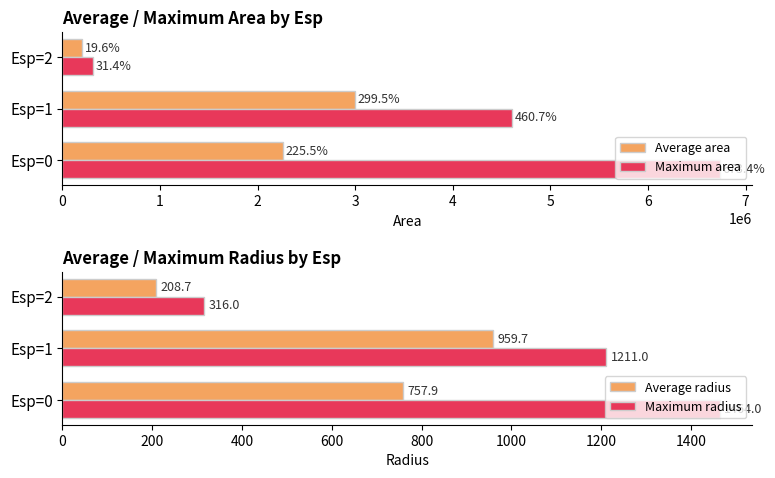

Is the value of Maximum radius at Esp=1 greater than the value of Average radius at Esp=0?

Yes